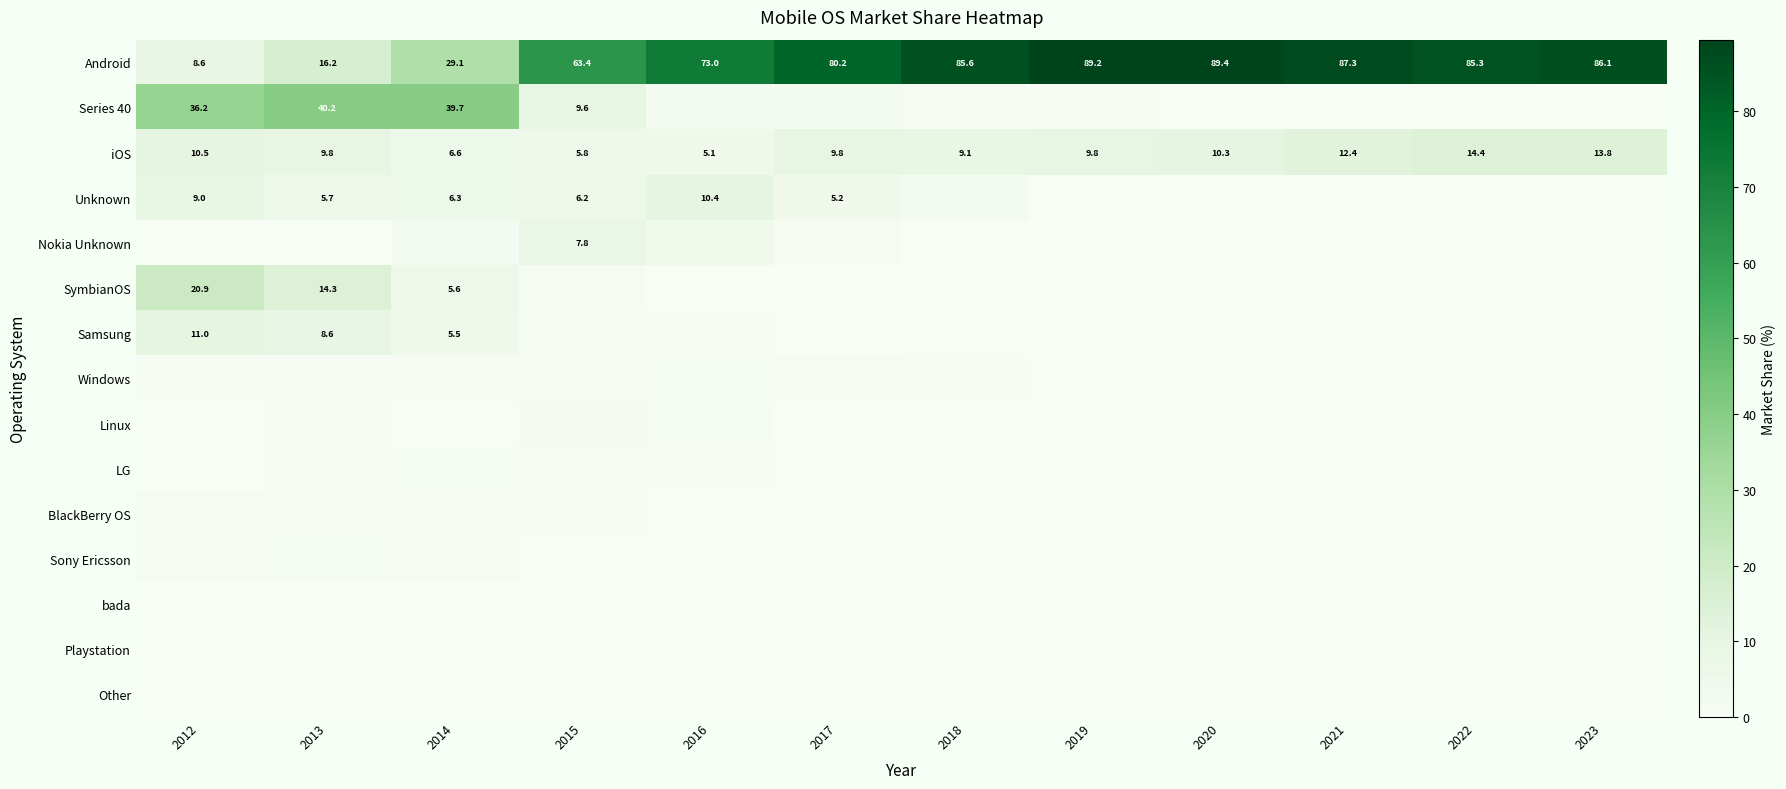

Which series changed the most between 2016 and 2018?

Android